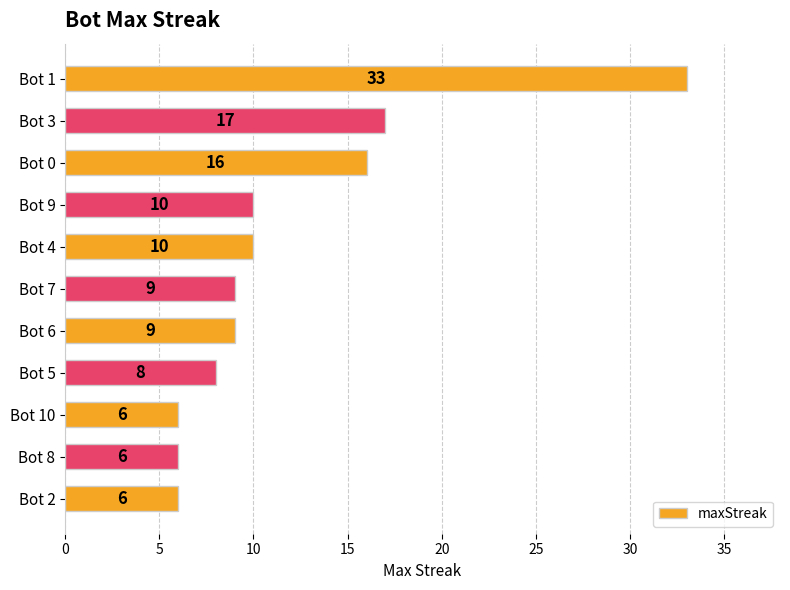

What is the maximum value shown in the chart?

33